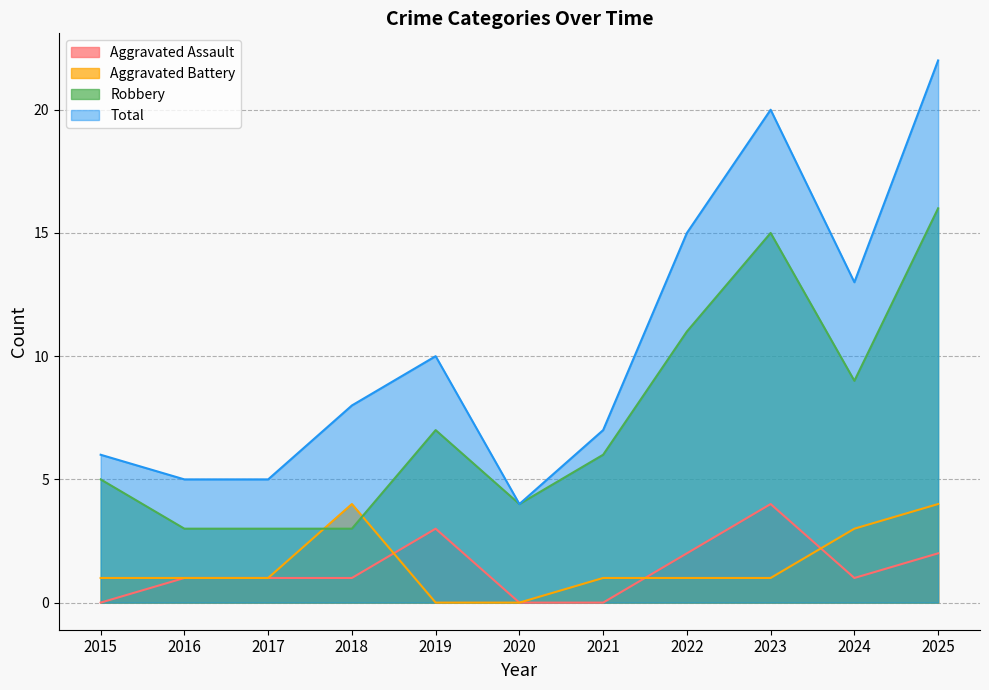

Reading left to right, what are all the values shown in this chart?

Aggravated Assault: 0	1	1	1	3	0	0	2	4	1	2
Aggravated Battery: 1	1	1	4	0	0	1	1	1	3	4
Robbery: 5	3	3	3	7	4	6	11	15	9	16
Total: 6	5	5	8	10	4	7	15	20	13	22